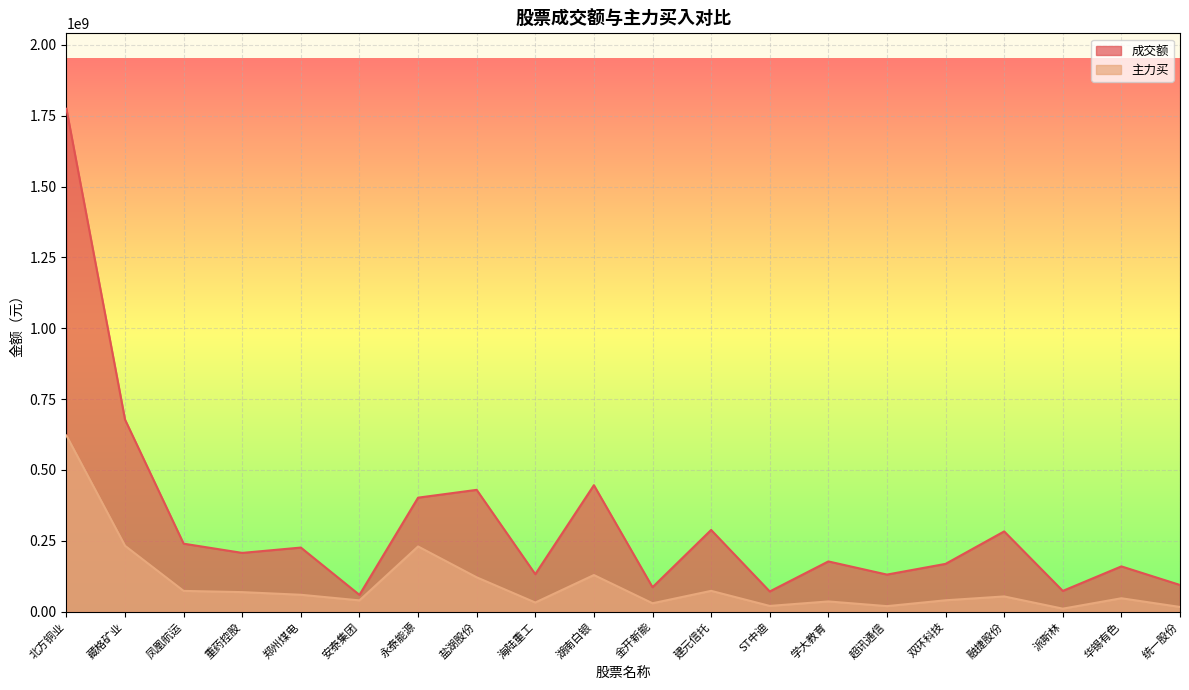

At which category does 成交额 reach its first local valley?

重药控股